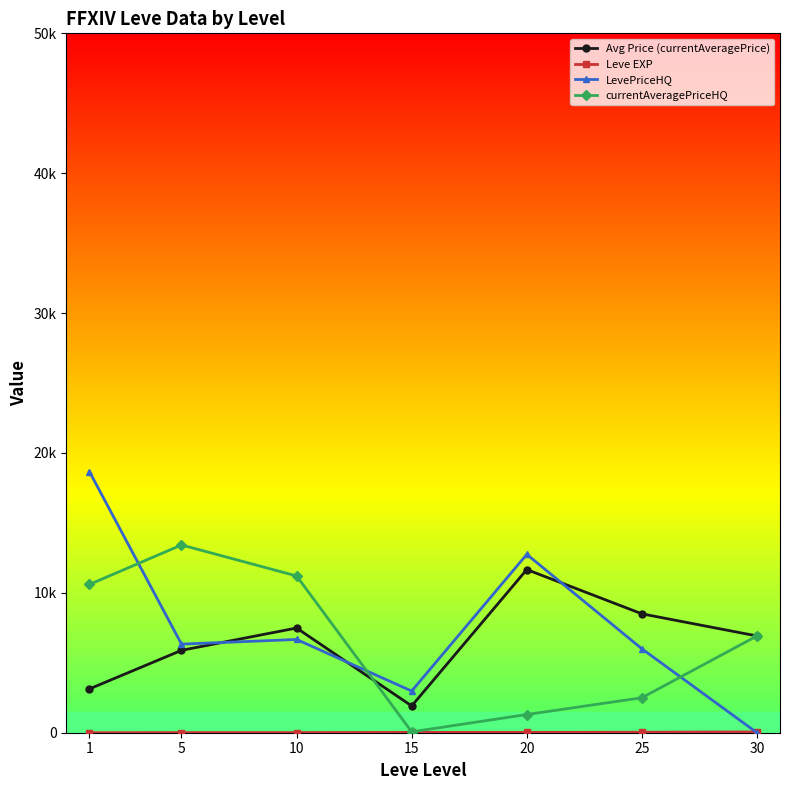

What is the average value of the Leve EXP series?

22.1